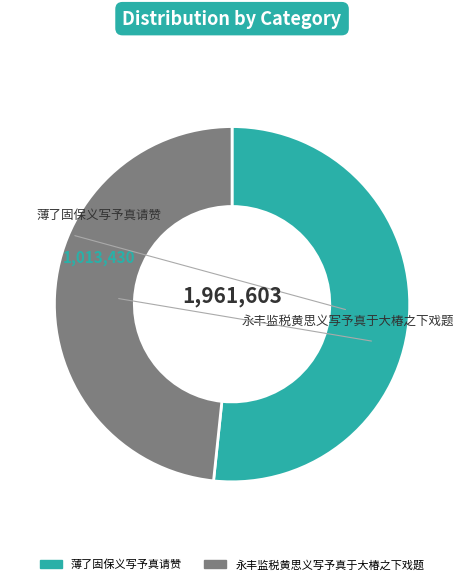

Rank the categories by value from lowest to highest.

永丰监税黄思义写予真于大椿之下戏题, 薄了固保义写予真请赞